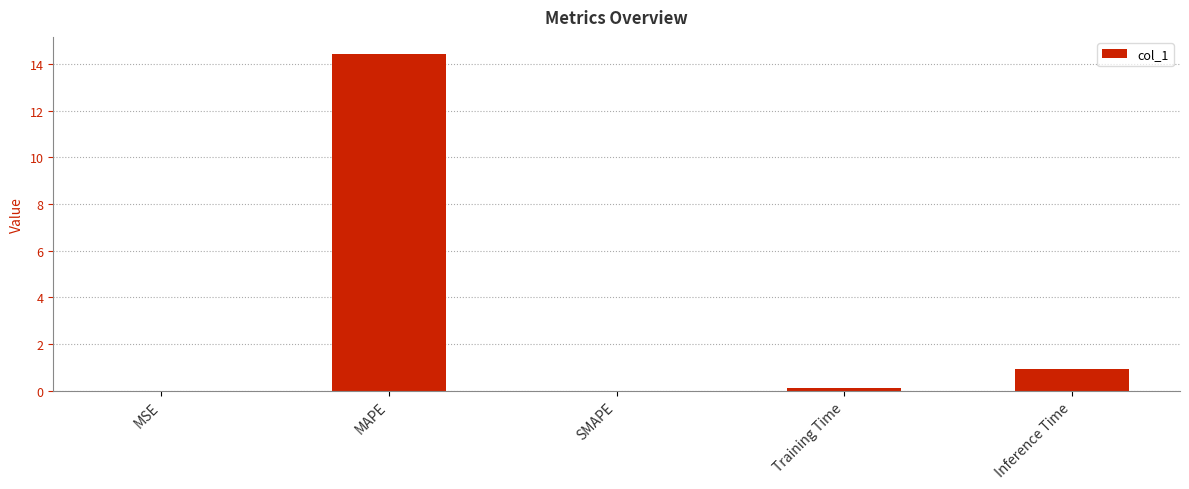

Which has a higher value, Inference Time or SMAPE?

Inference Time